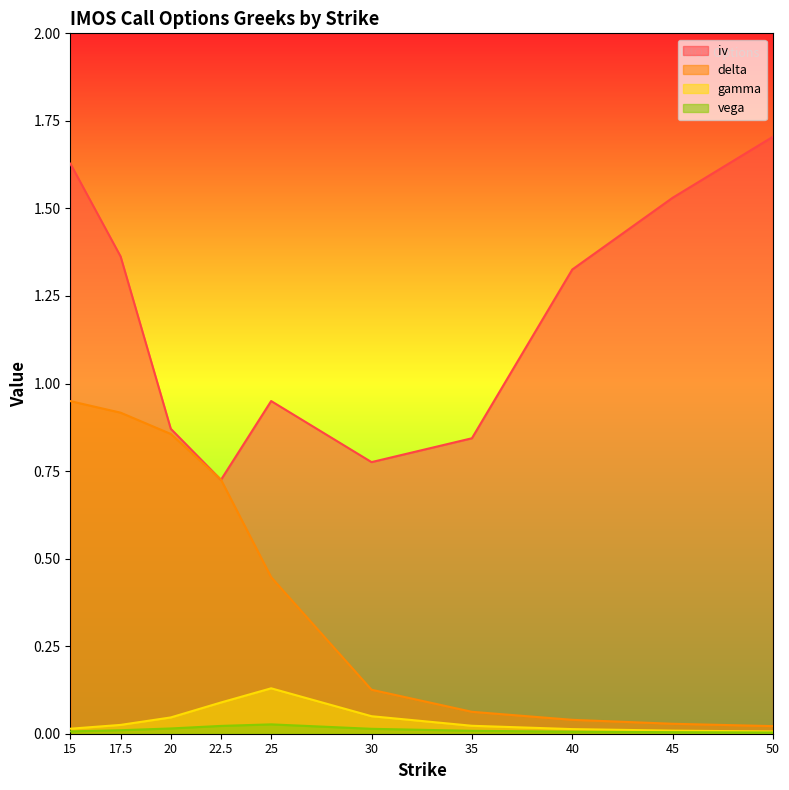

At which label is vega closest to 0?

50